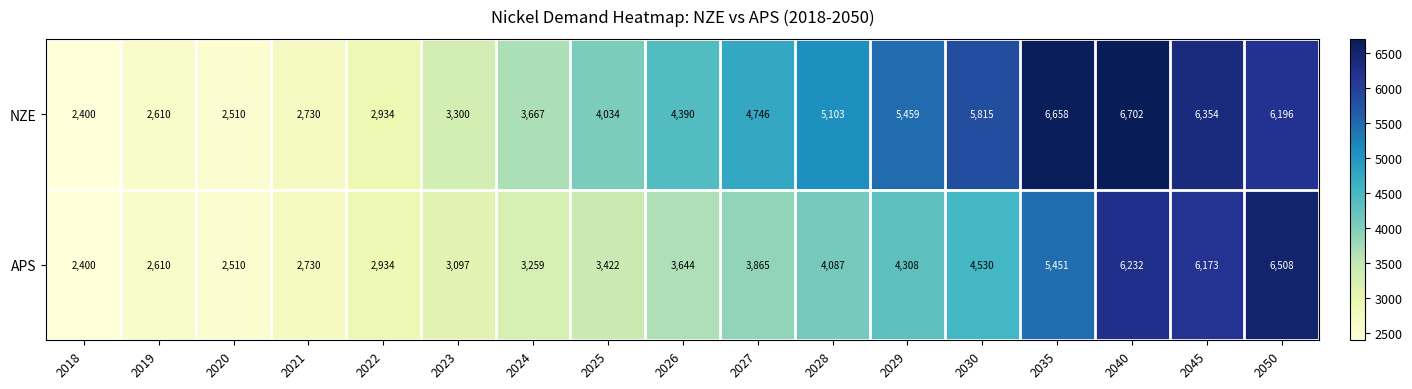

At which category is the sum across all series the highest?

2040